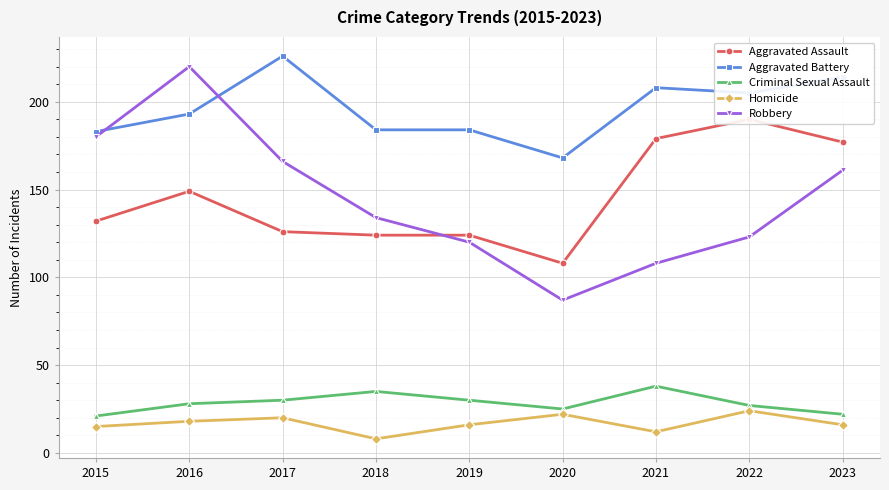

At which category does the chart reach its peak across all series?

2017